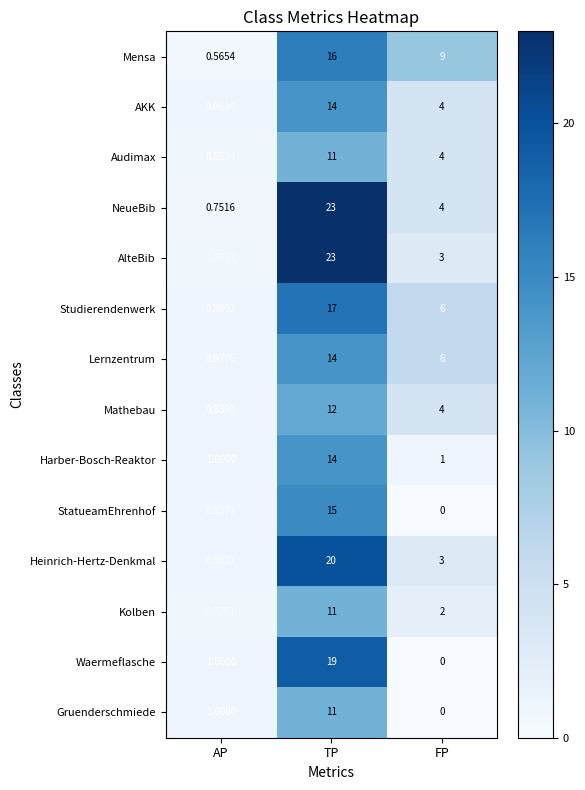

At which category is the sum across all series the highest?

TP